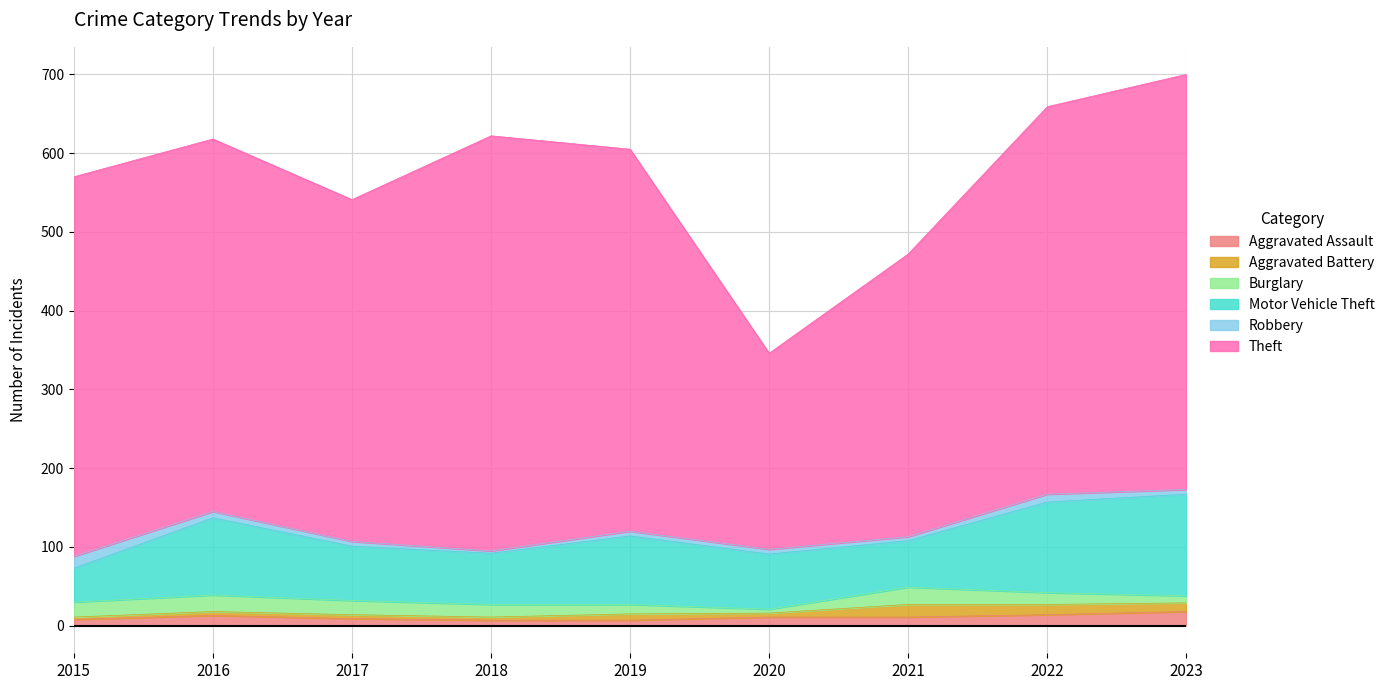

Count the number of data series in this chart.

6